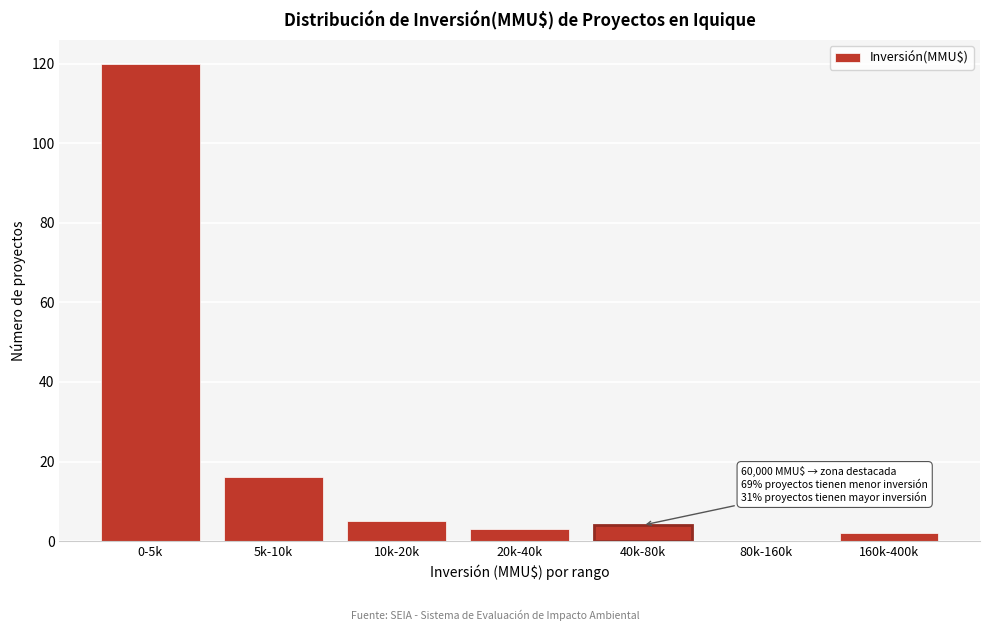

Reading left to right, transcribe all the data shown in this chart.

0-5k=120	5k-10k=16	10k-20k=5	20k-40k=3	40k-80k=4	80k-160k=0	160k-400k=2